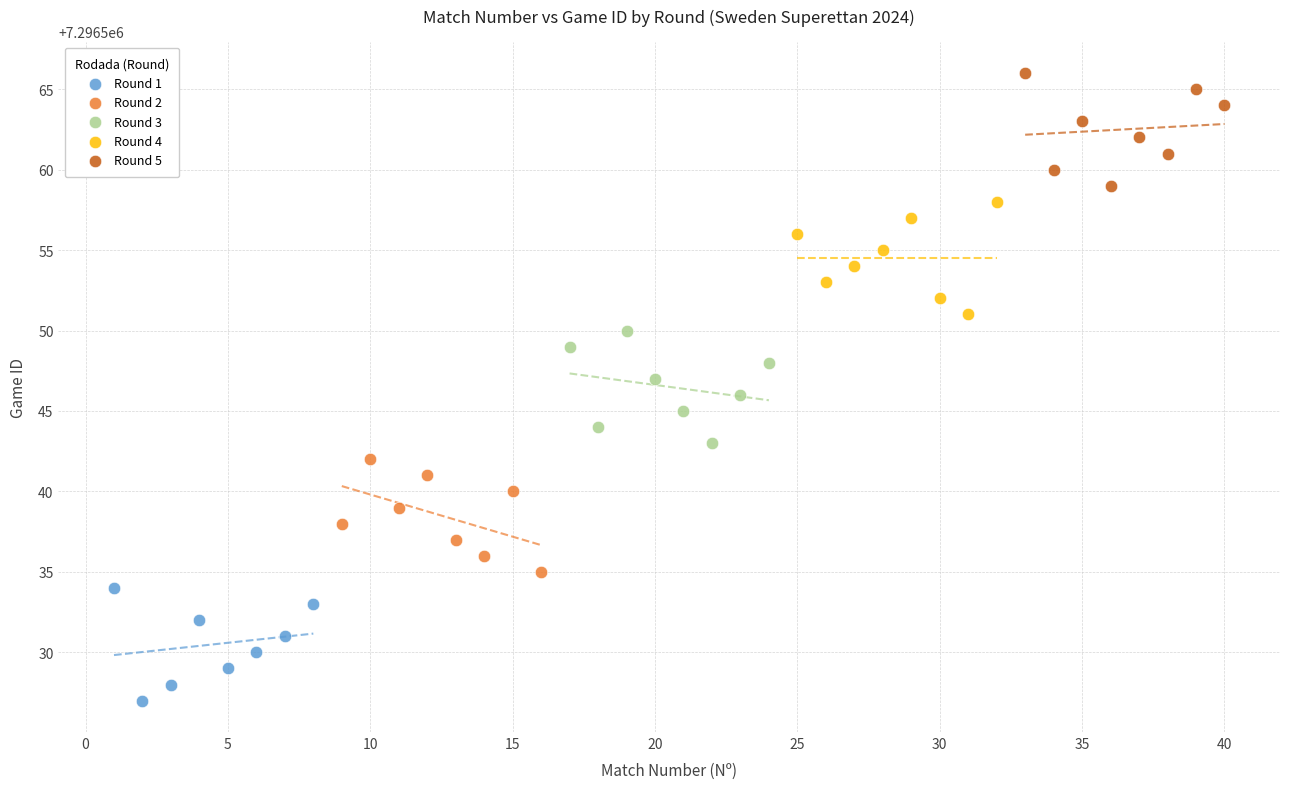

Which series contains the lowest Y value?

Round 1